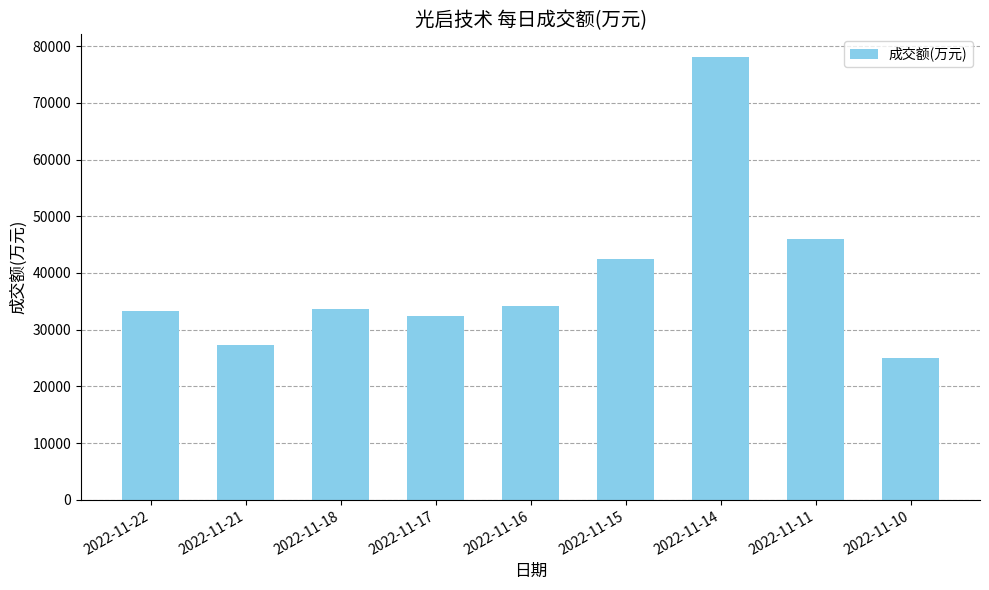

Which label corresponds to the smallest value in the chart?

2022-11-10